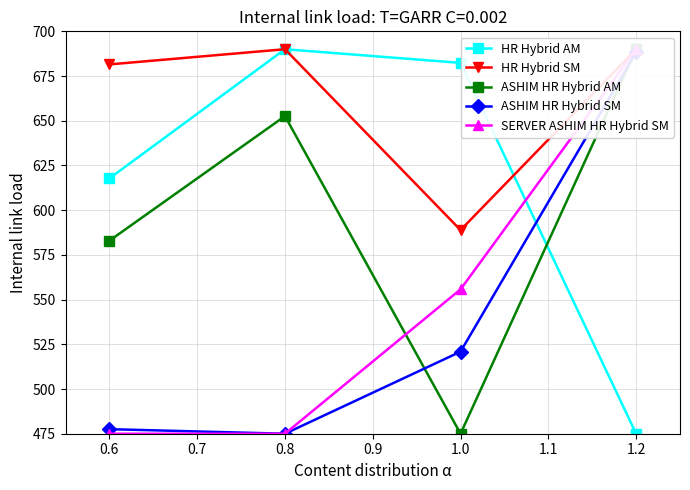

True or false: HR Hybrid AM has more than 0 points higher than both neighbors.

True